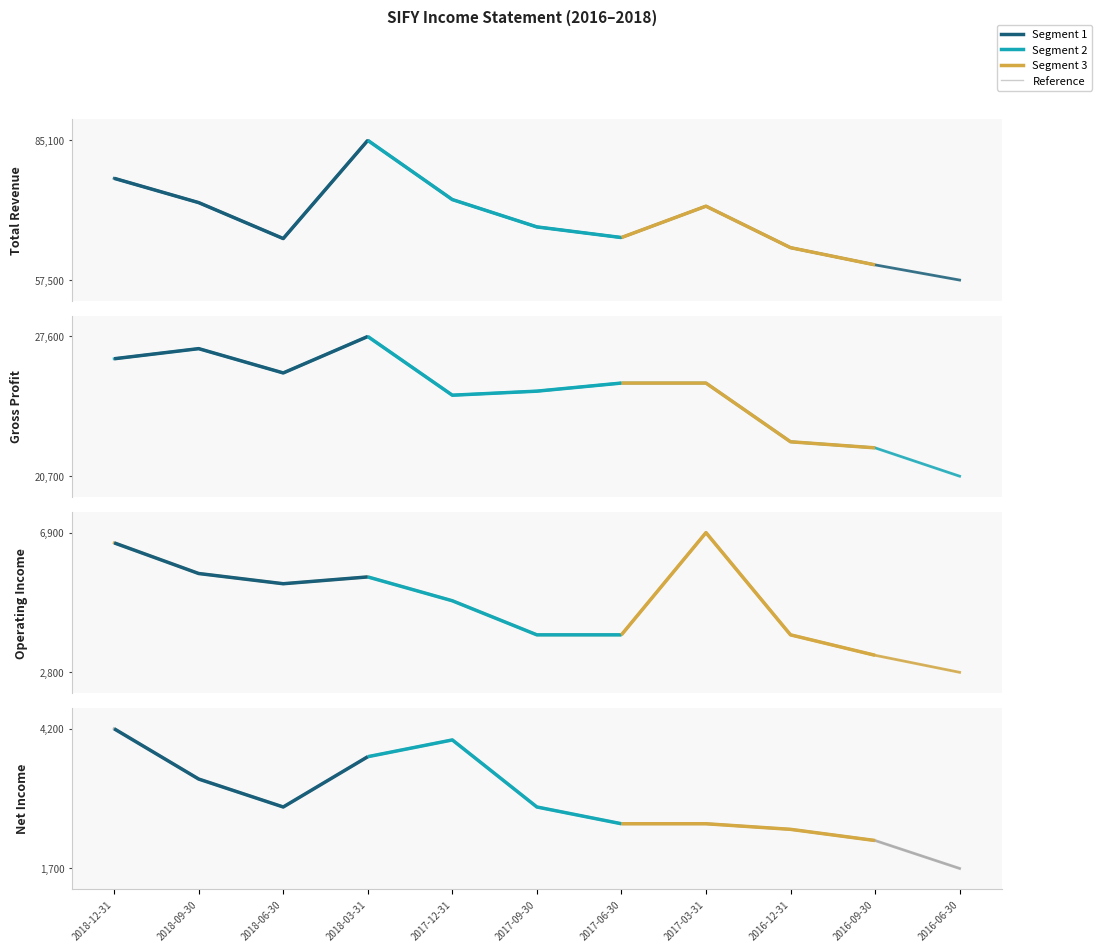

List the series in order of their peak value, lowest first.

Net Income, Operating Income, Gross Profit, Total Revenue